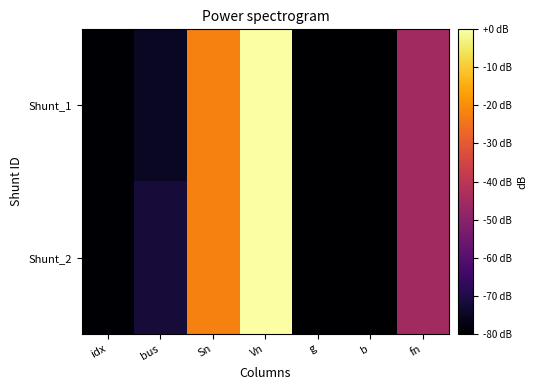

What is the total value across all series at b?

-159.8